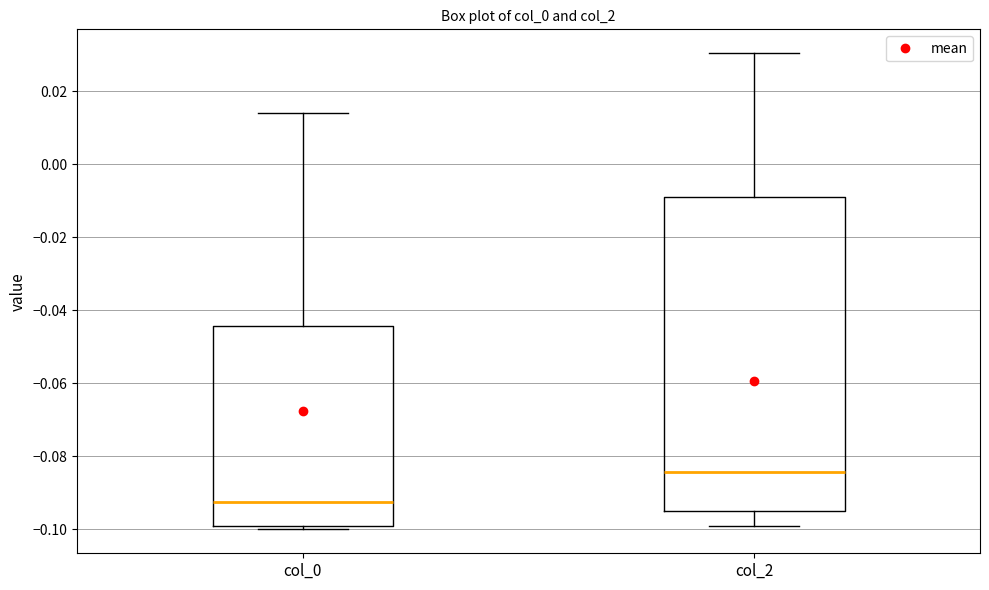

Reading left to right, transcribe this box plot: for each box, give where its median line is, the range the box spans, and where its two whiskers end, as read against the y-axis. The values are not printed on the chart, so give them approximately, as read against the axis.

col_0: median -0.092, box -0.100 to -0.044, whiskers -0.100 (just below the box's lower edge) to 0.014
col_2: median -0.084, box -0.094 to -0.008, whiskers -0.100 to 0.030